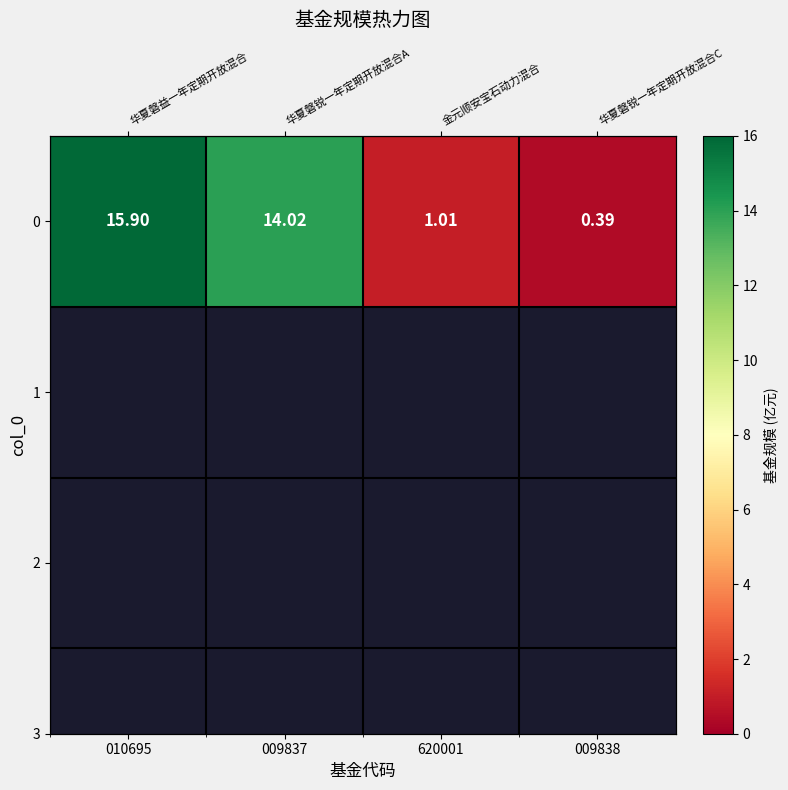

At which label does the data first exceed 14?

010695